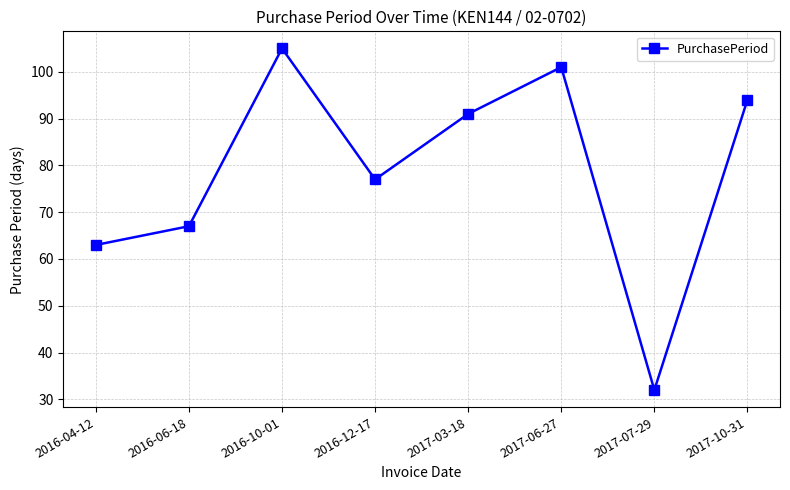

What is the change in value from 2016-12-17 to 2017-03-18?

+14